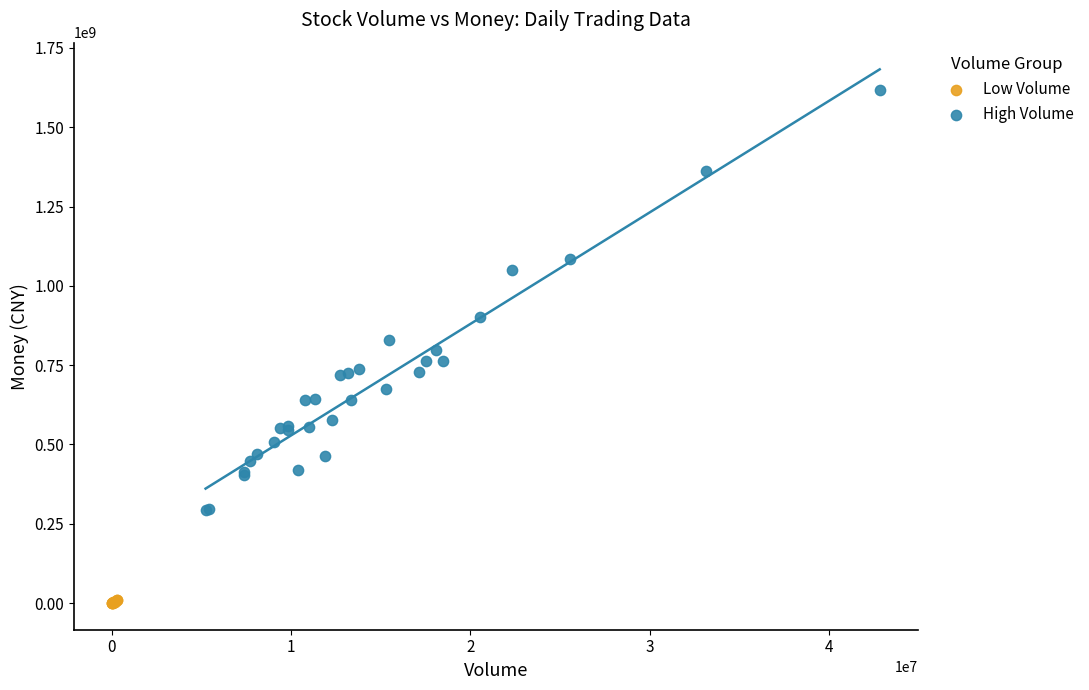

Which series reaches the maximum Y coordinate?

High Volume